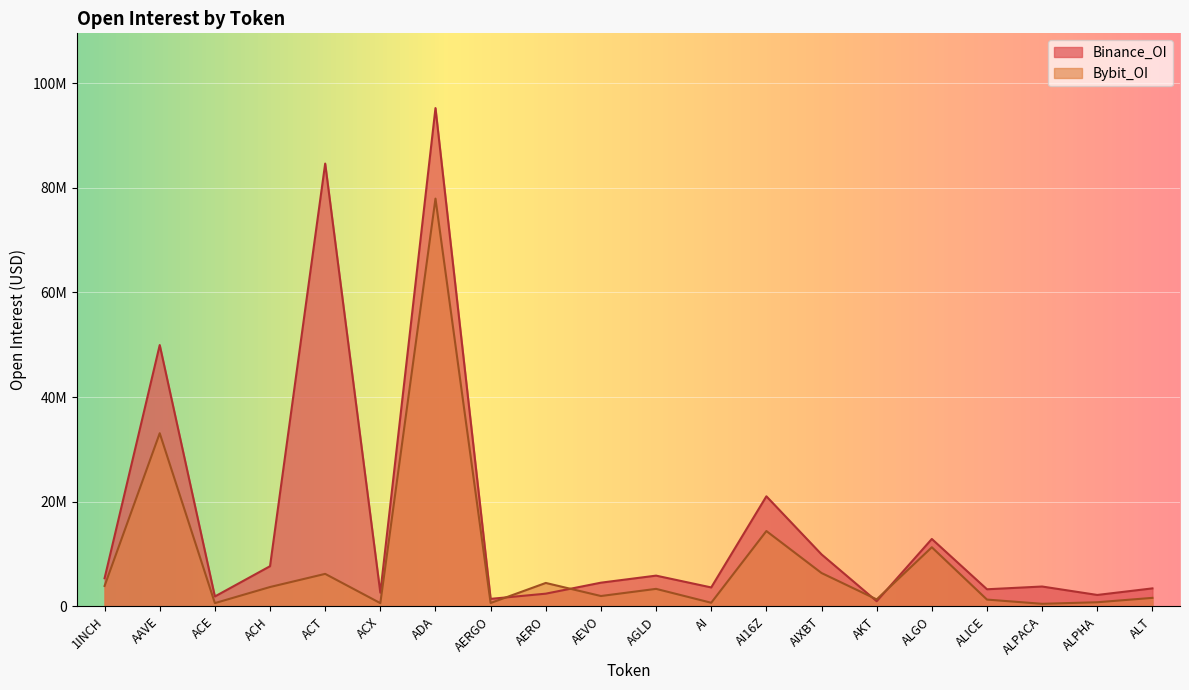

At which category is the sum across all series the highest?

ADA